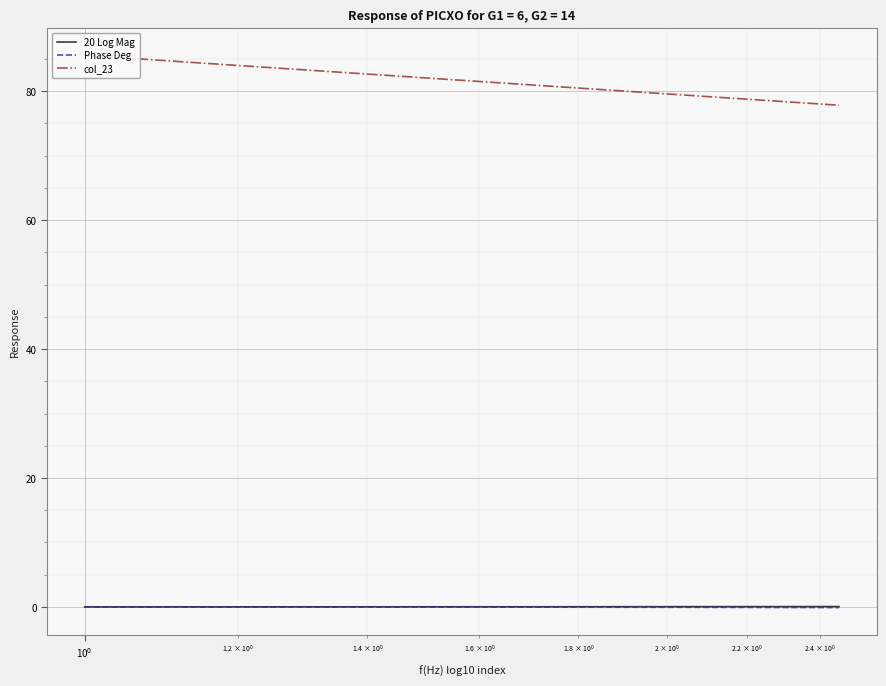

What are all the series names shown in the legend?

20 Log Mag, Phase Deg, col_23